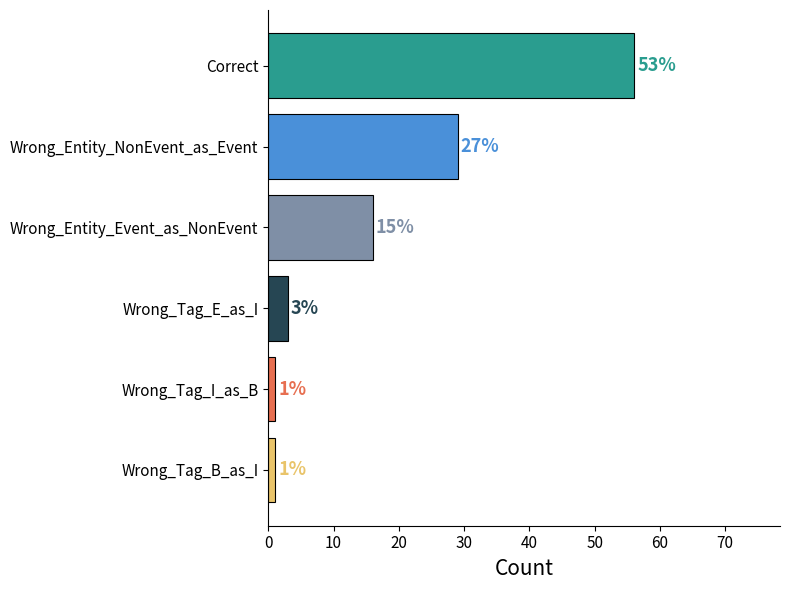

True or false: the data shows 29 at Wrong_Entity_NonEvent_as_Event.

True